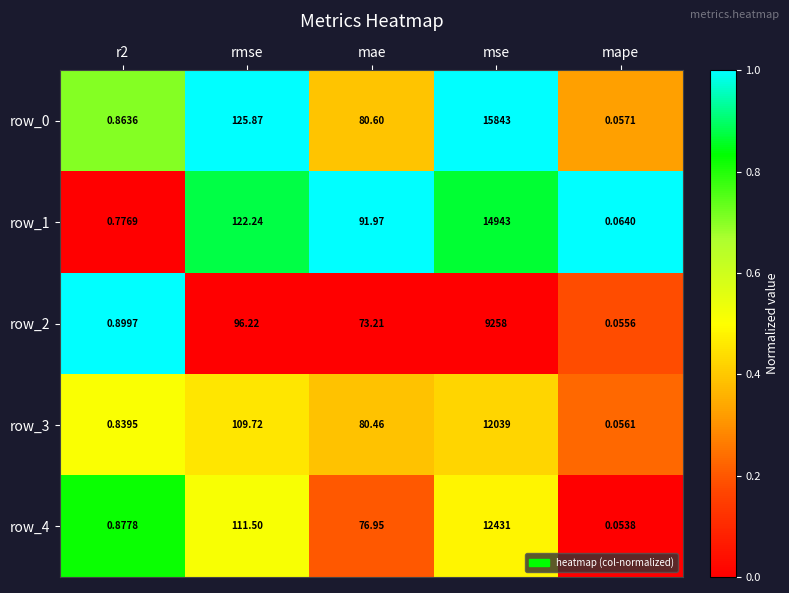

Which category has the highest value across all series?

mse